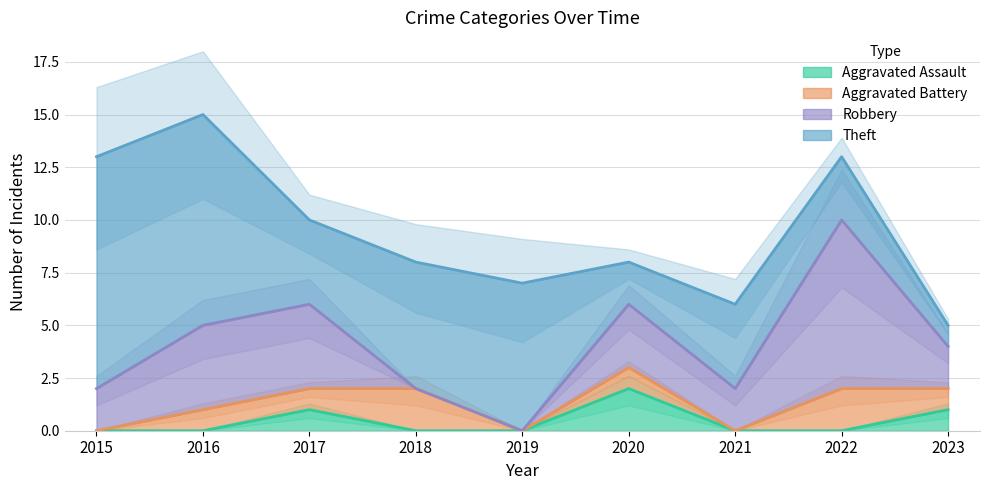

True or false: Aggravated Battery has more than 2 interior local peaks.

True